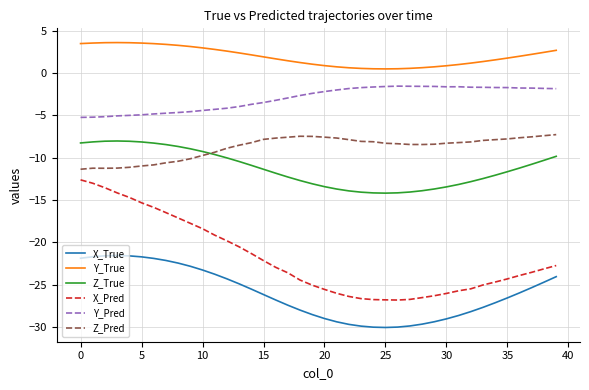

True or false: X_True and Z_True intersect in this chart.

False